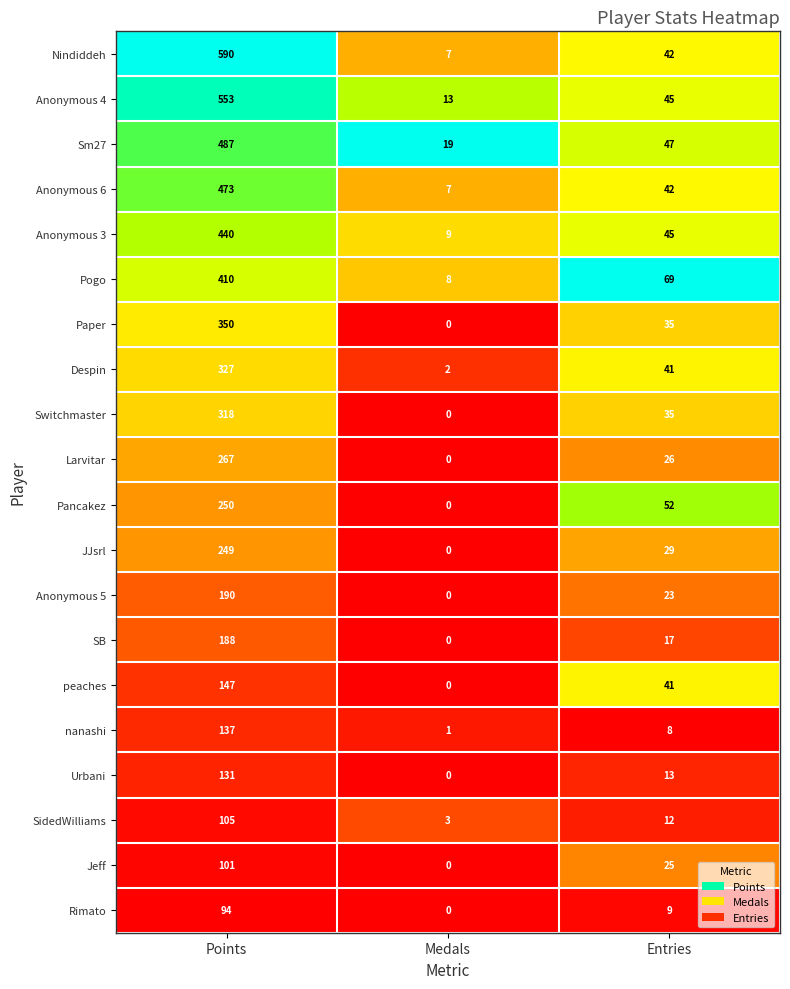

The value of nanashi at Entries is 8. True or false?

True